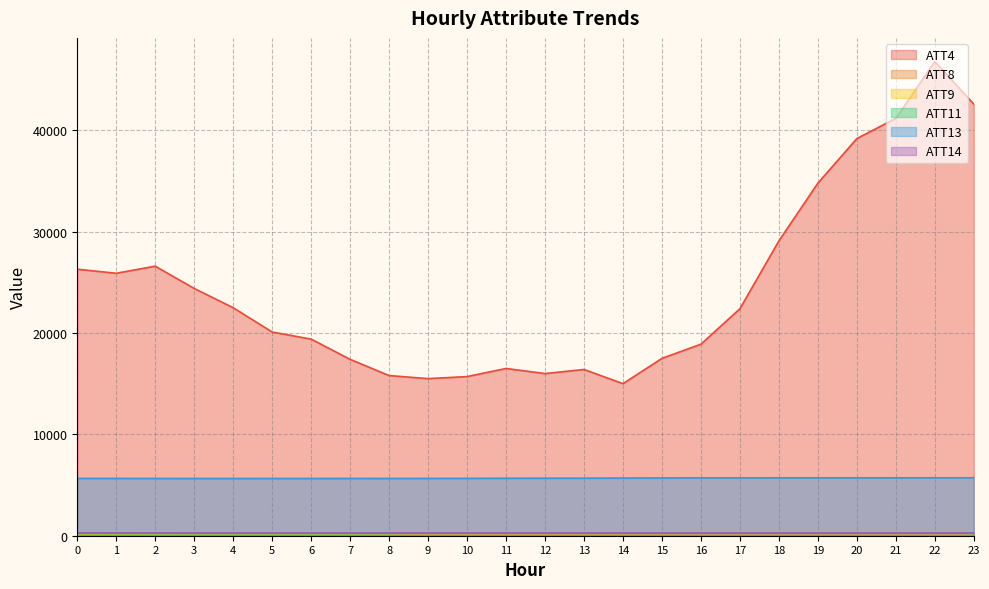

At which label does ATT13 first exceed 5667?

12